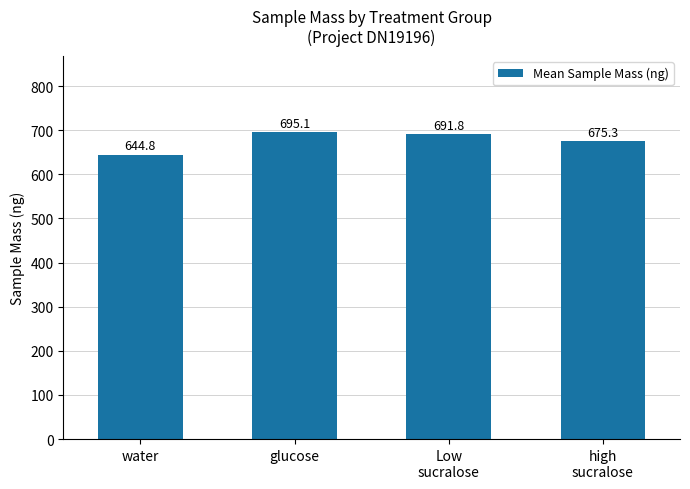

Which label corresponds to the smallest value in the chart?

water